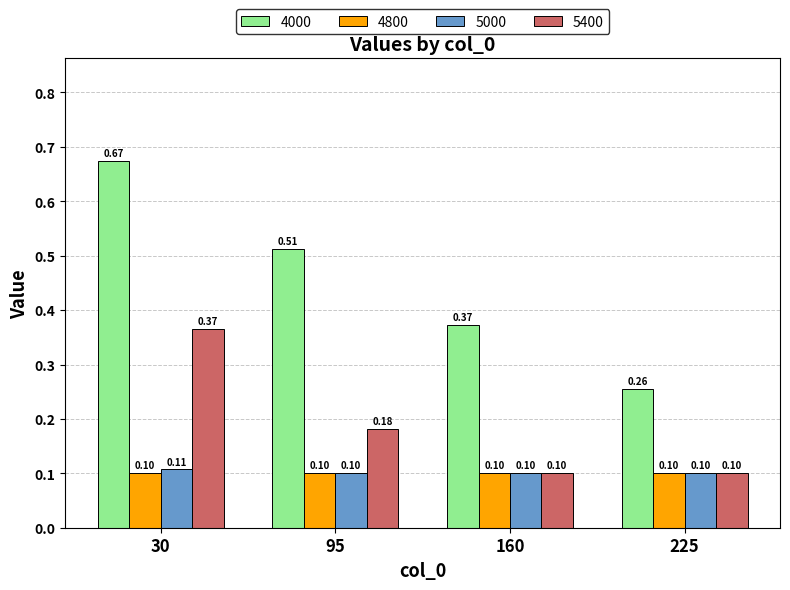

Is it true that 5400 equals 0.3 at 95?

False